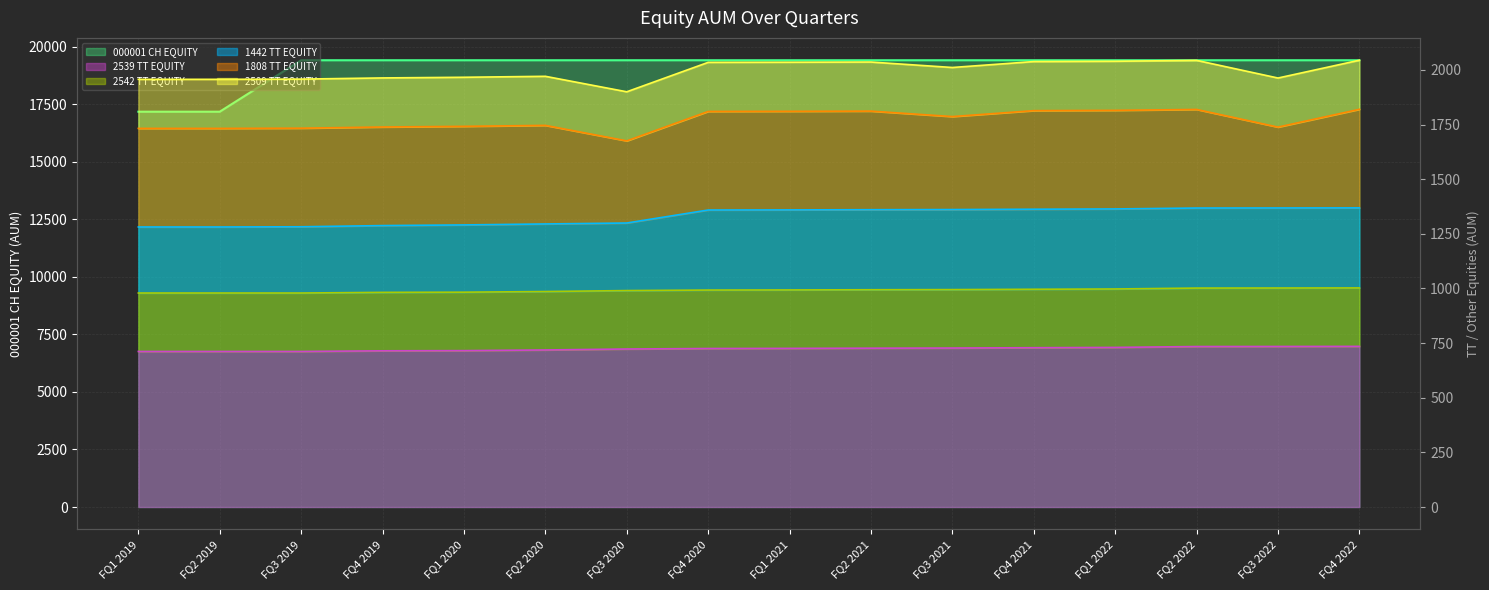

What is the value of the 1442 TT EQUITY point at the 4th from the left?

1287.7